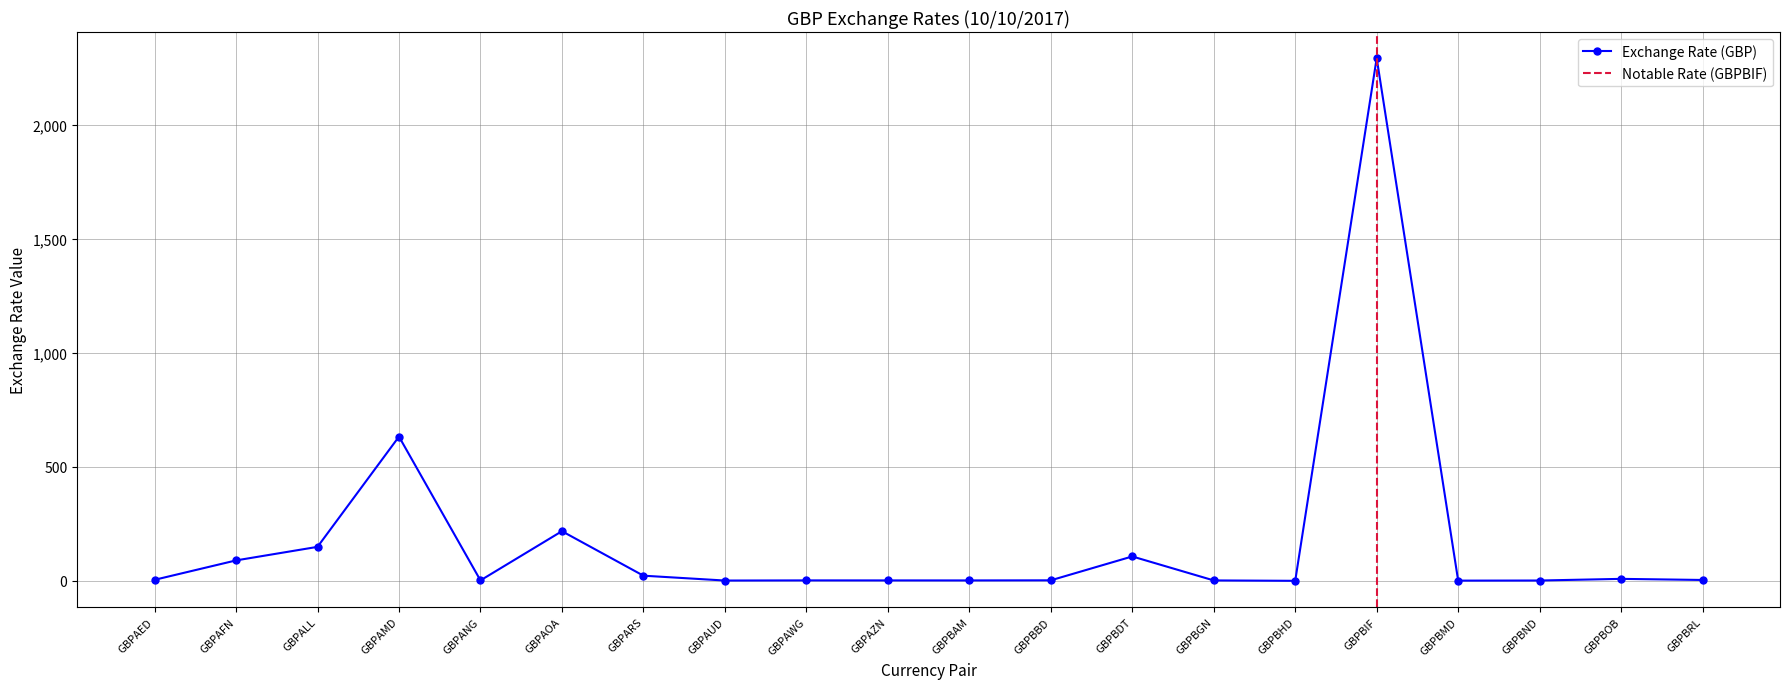

What is the average value?

177.5